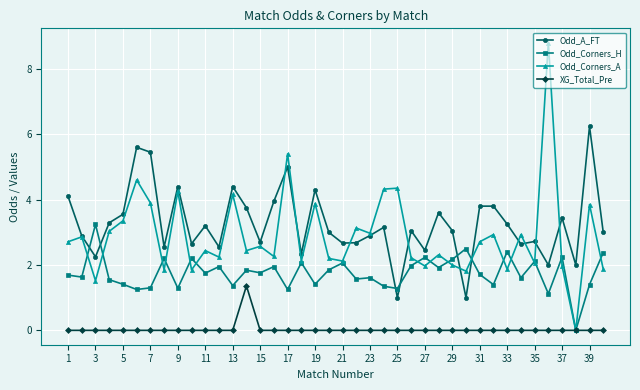

What is the maximum value for Odd_Corners_A?

8.8